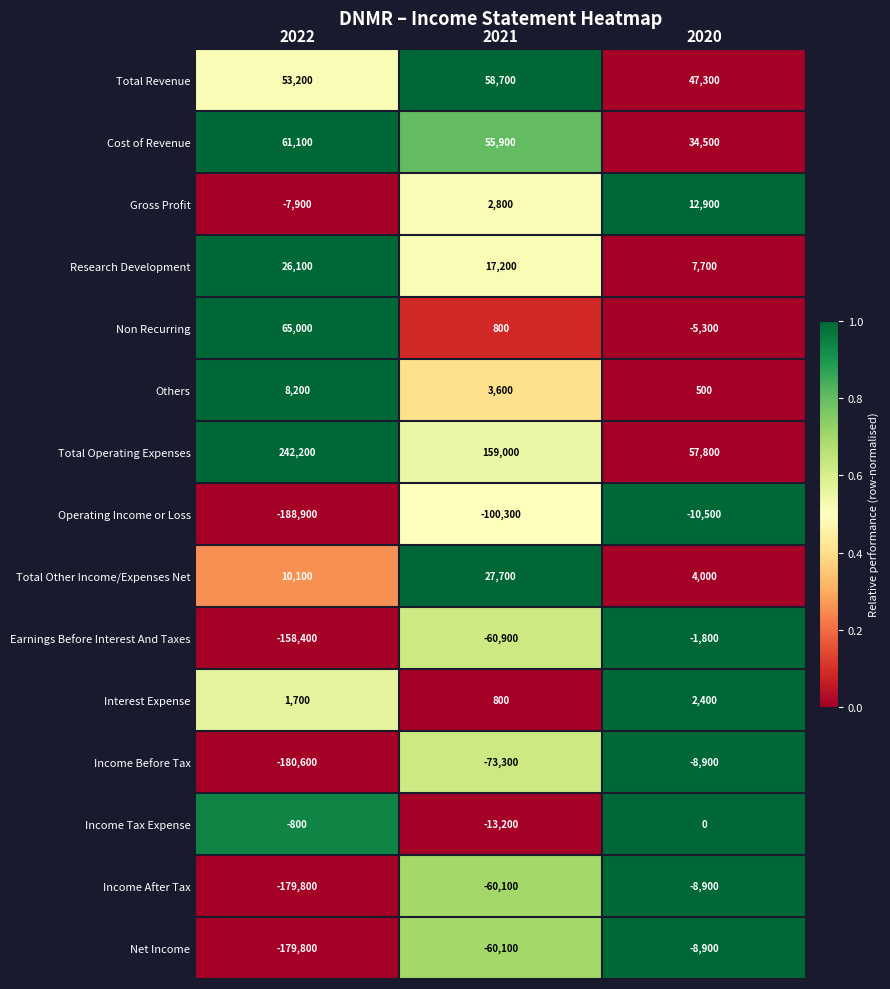

Rank the categories by Research Development value from highest to lowest.

2022, 2021, 2020